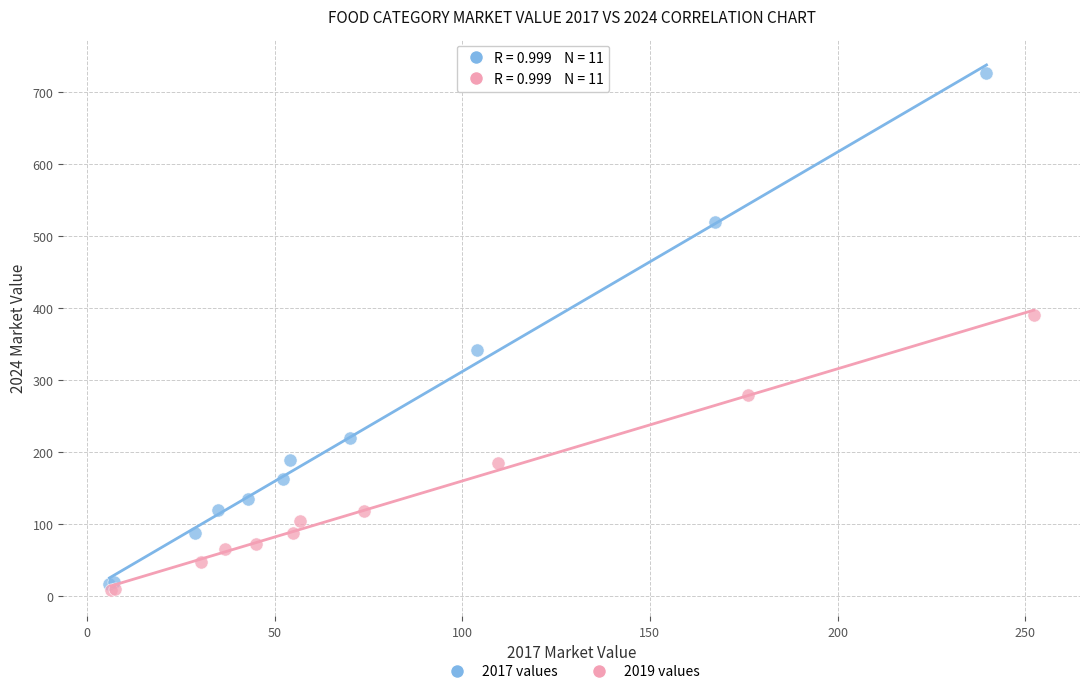

Which series reaches the minimum Y coordinate?

2019 values